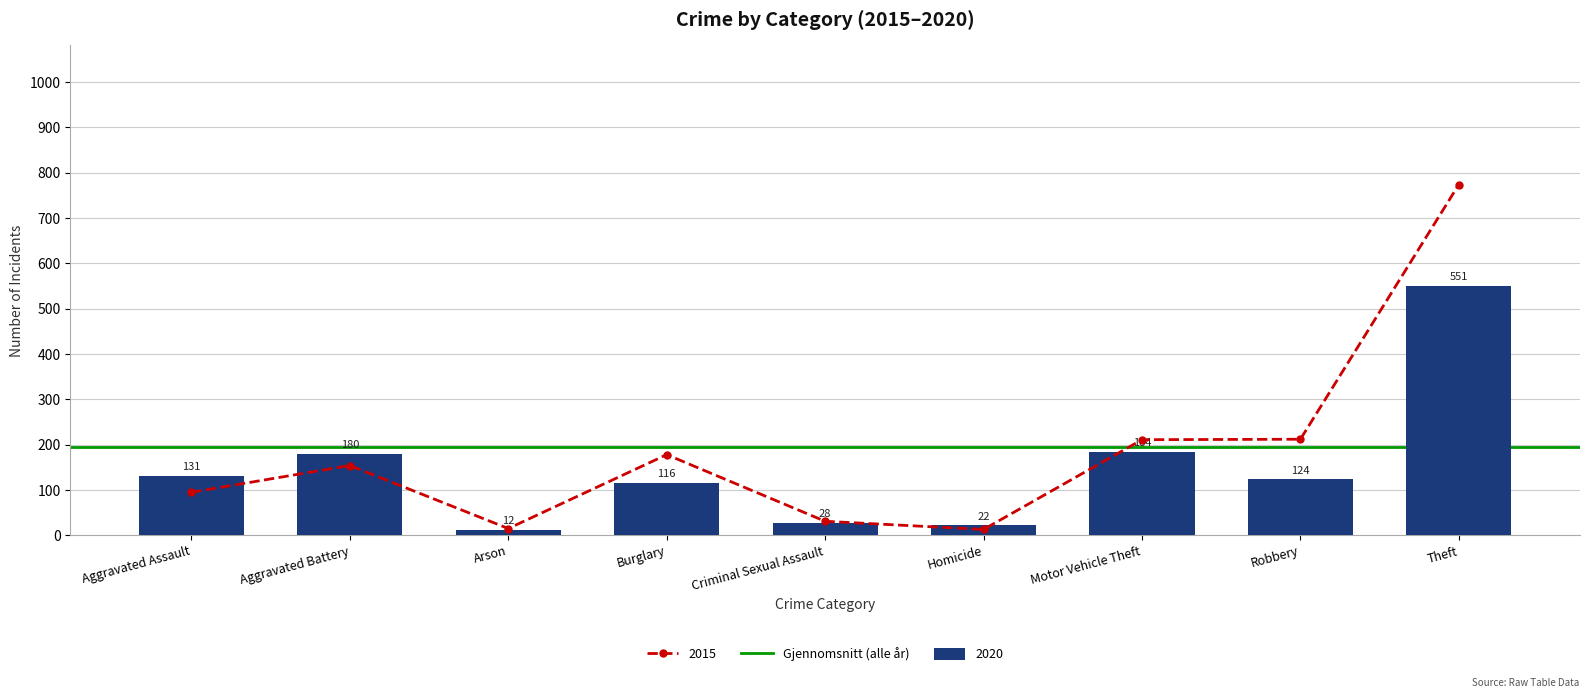

At which label does 2020 first exceed 124?

Aggravated Assault